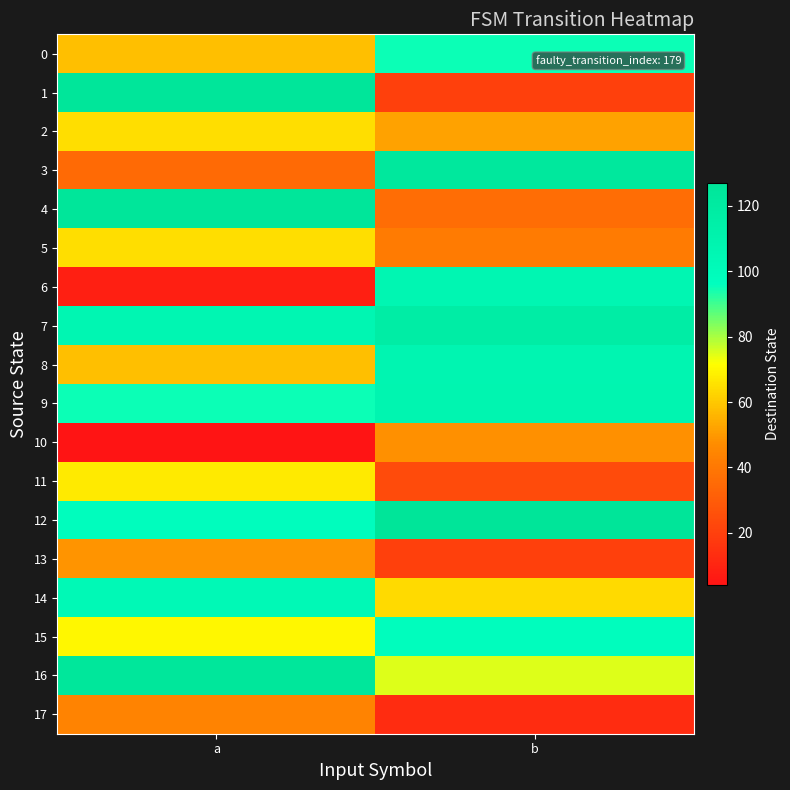

What is the total value across all series at b?

1274